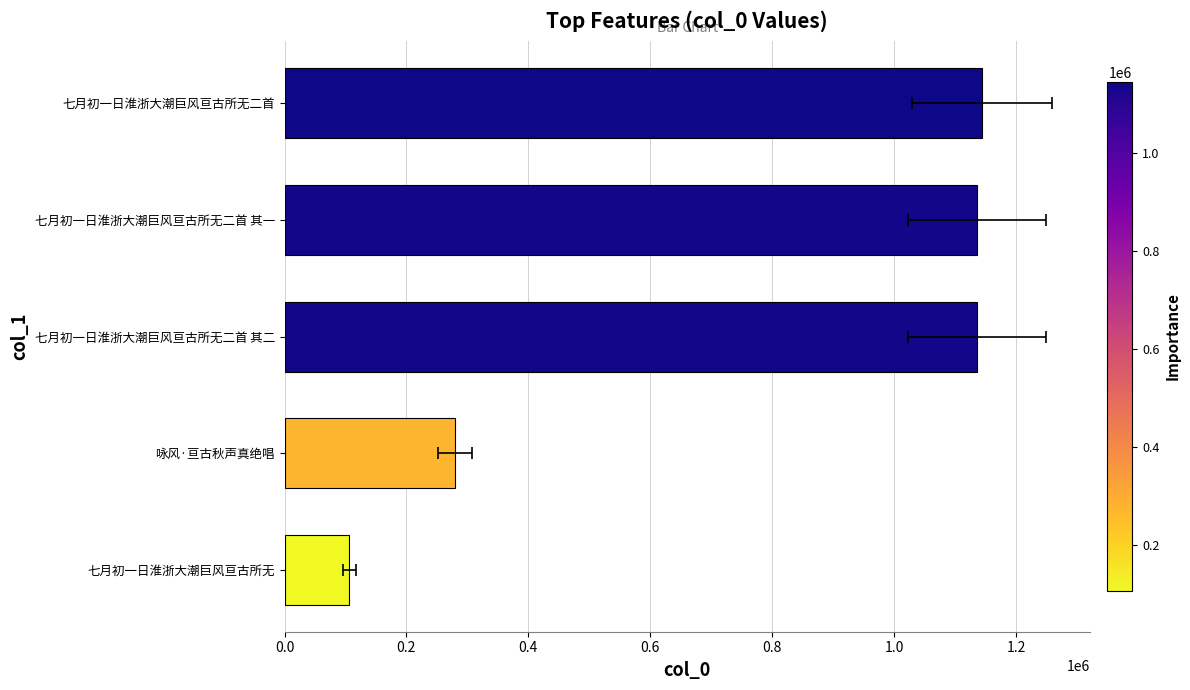

What is the sum of the values at 0.4 and 0.0?

1241851